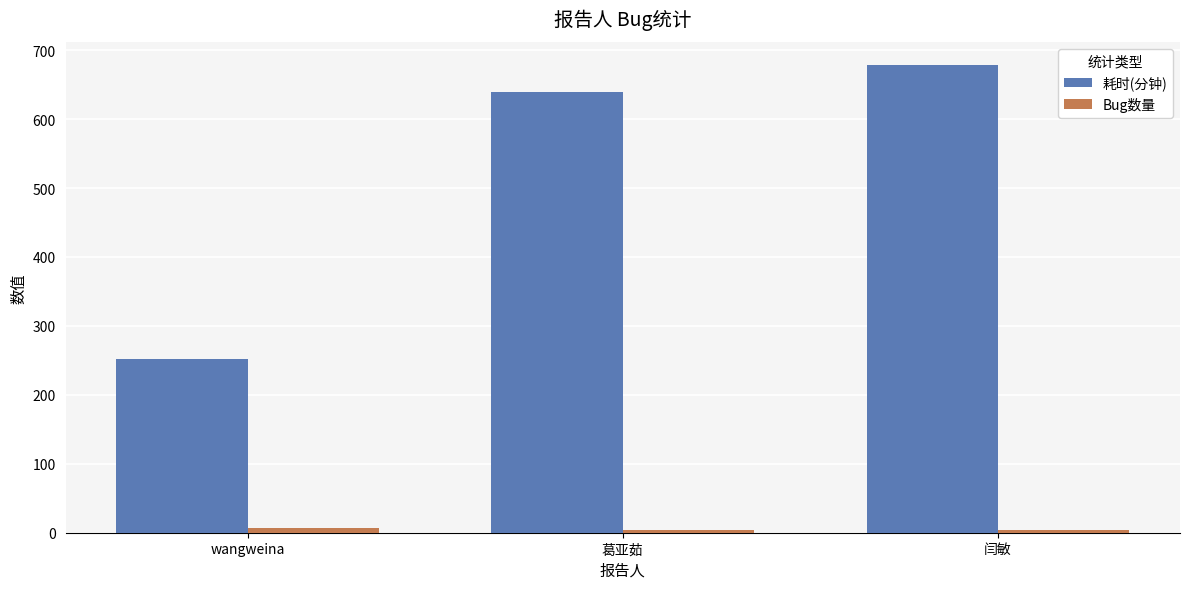

Is it true that 耗时(分钟) equals 252 at wangweina?

True